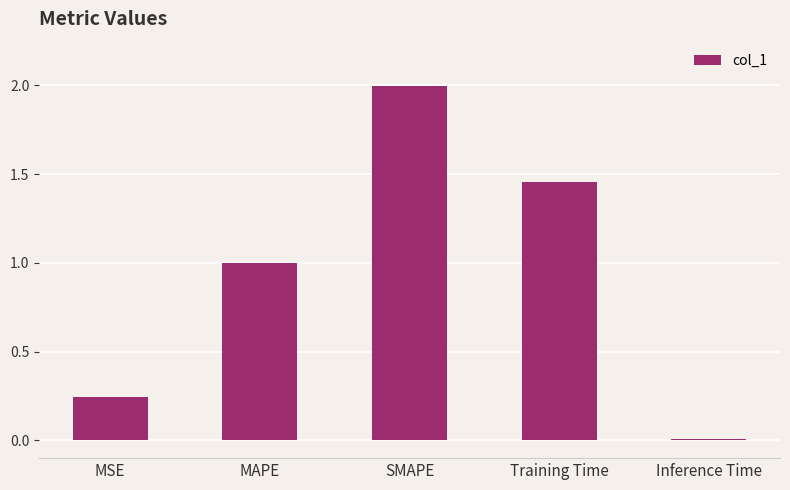

At which label is the value closest to 1?

MAPE